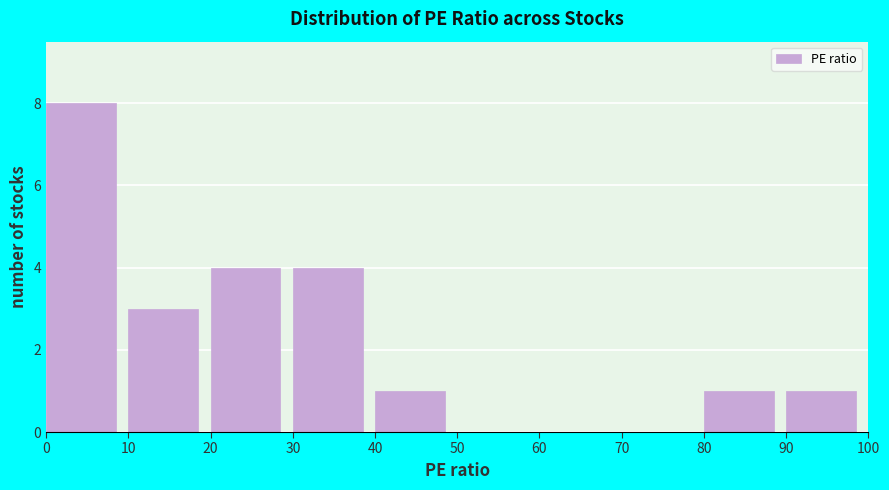

What is the height of the bar covering 30 to 40 on the x-axis? The values are not printed on the chart, so give them approximately, as read against the axis.

4